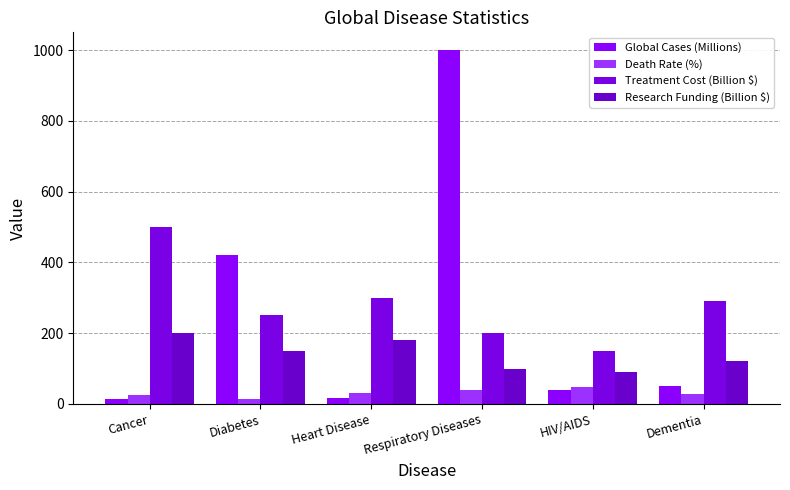

What are all the series names shown in the legend?

Global Cases (Millions), Death Rate (%), Treatment Cost (Billion $), Research Funding (Billion $)